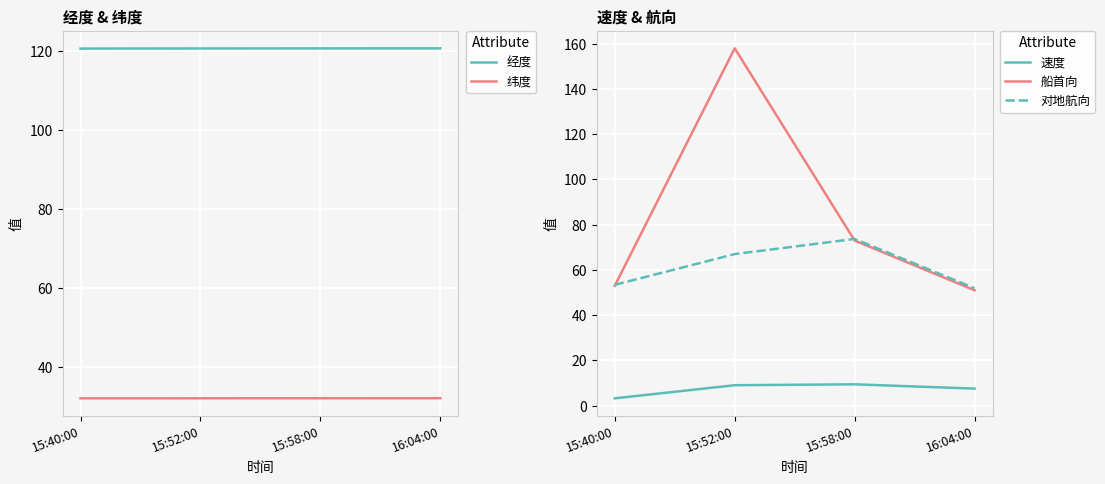

At which label is 经度 closest to 120?

15:40:00